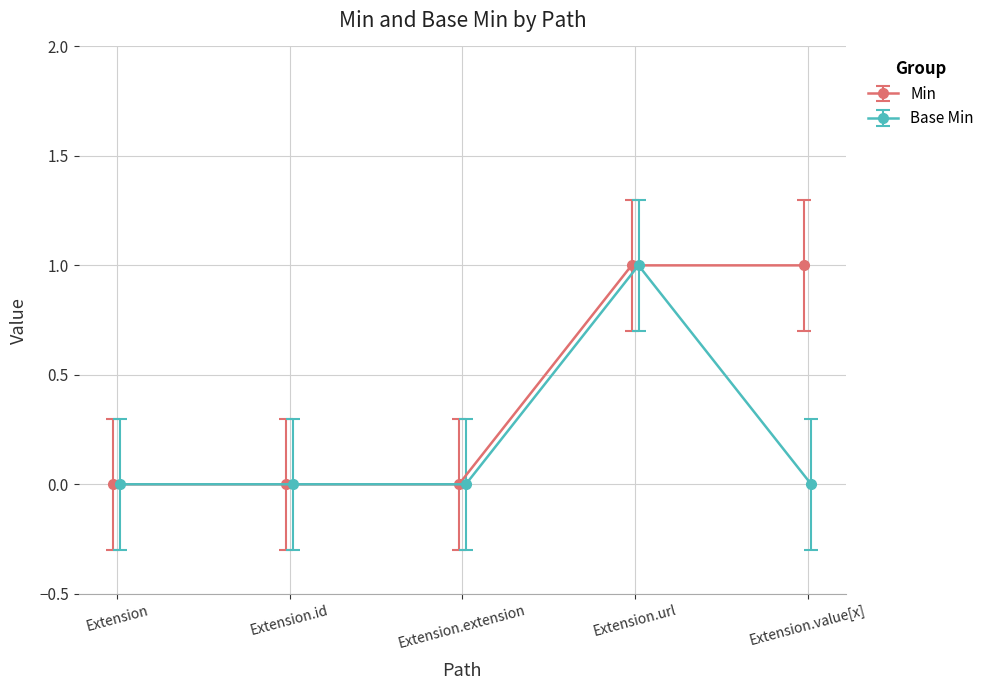

Between Extension.extension and Extension.url, which is larger?

Extension.url